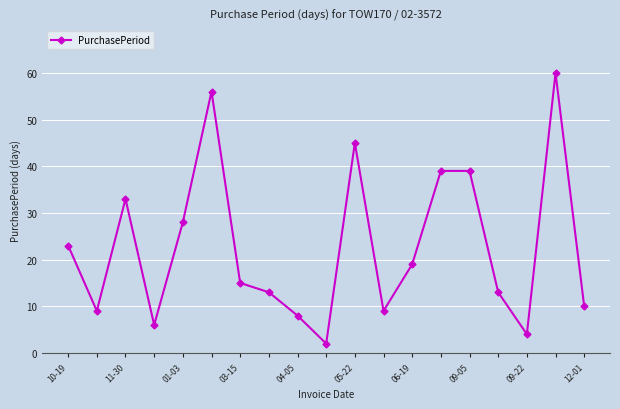

What is the maximum value shown in the chart?

60